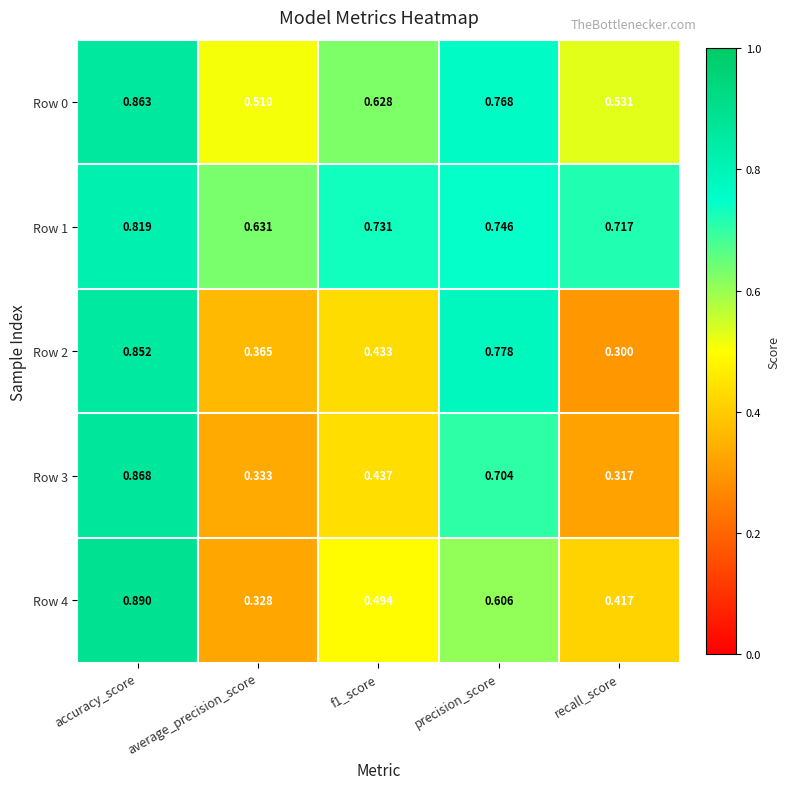

Which category has the lowest value across all series?

recall_score